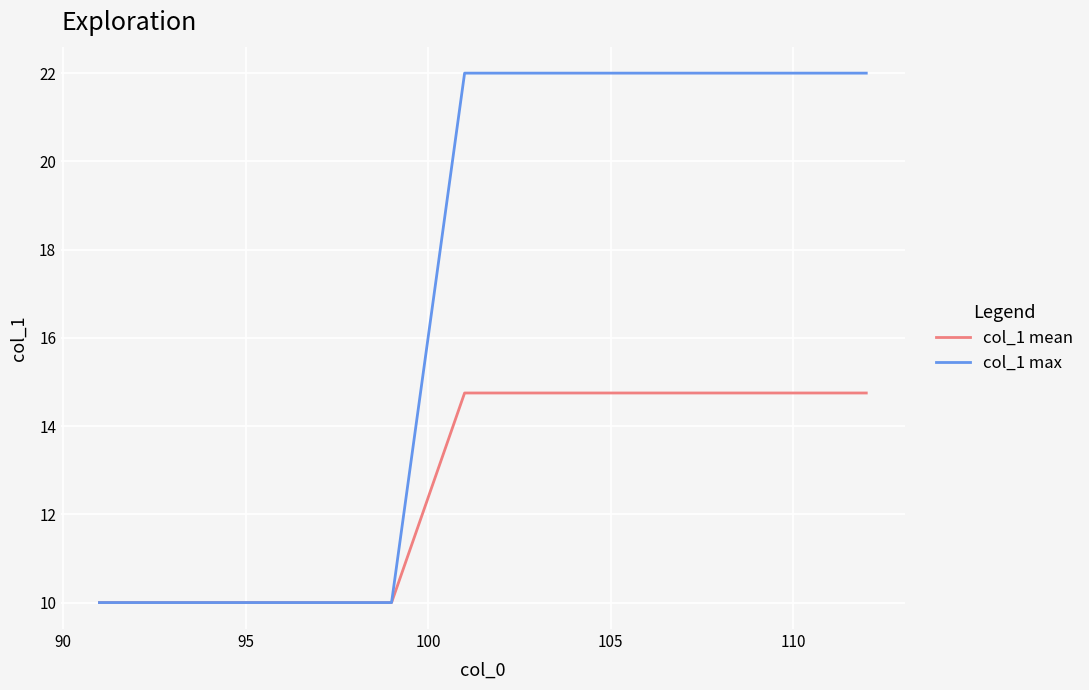

Count the col_1 max values in the range 10 to 22.

20